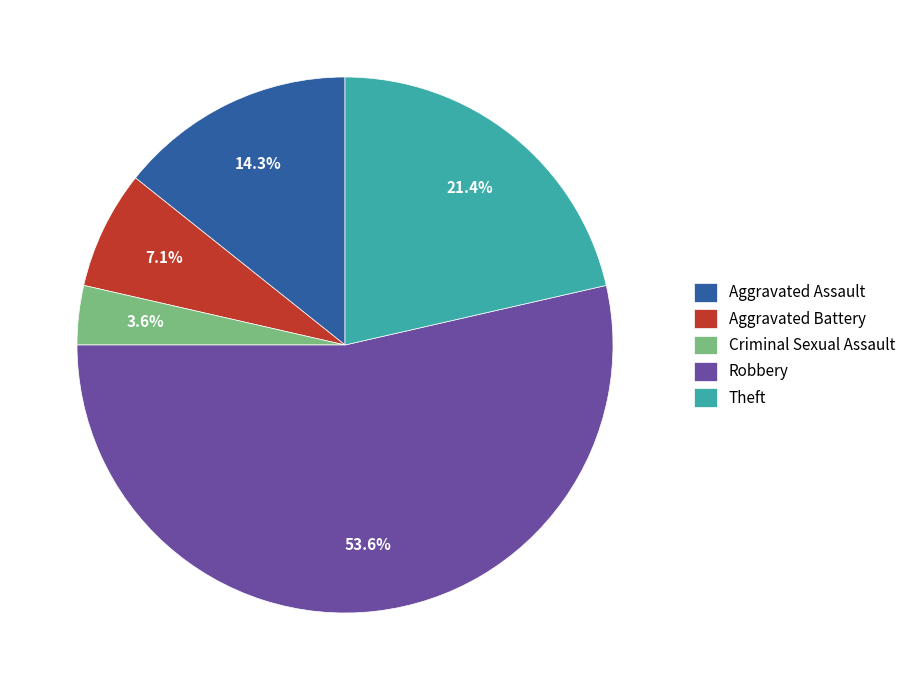

To the nearest percent, what is the combined percentage of Aggravated Assault and Aggravated Battery?

21%